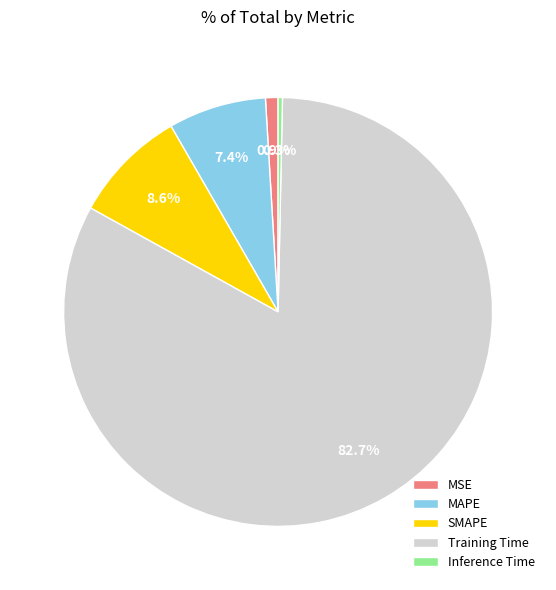

Is it true that Training Time is 83% of the pie?

True